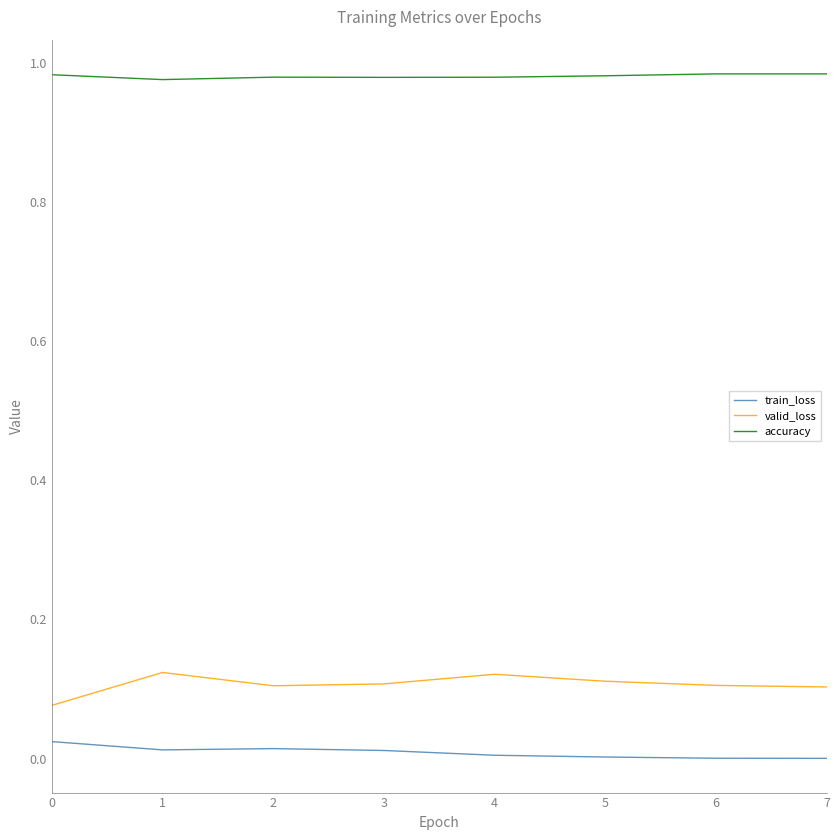

True or false: accuracy and train_loss cross at least once.

False